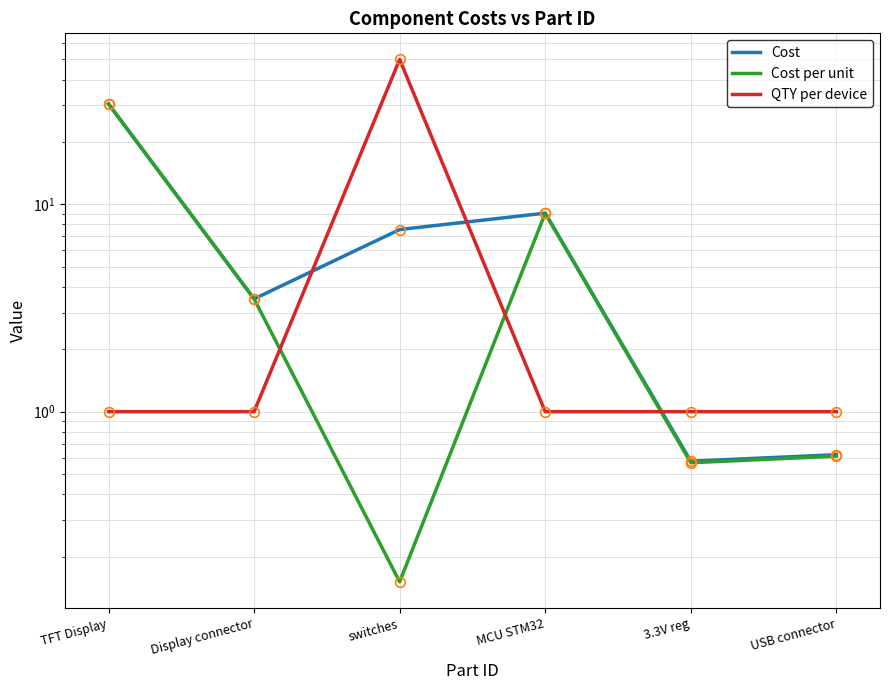

What is the difference between the maximum and minimum values in the QTY per device series?

49.0